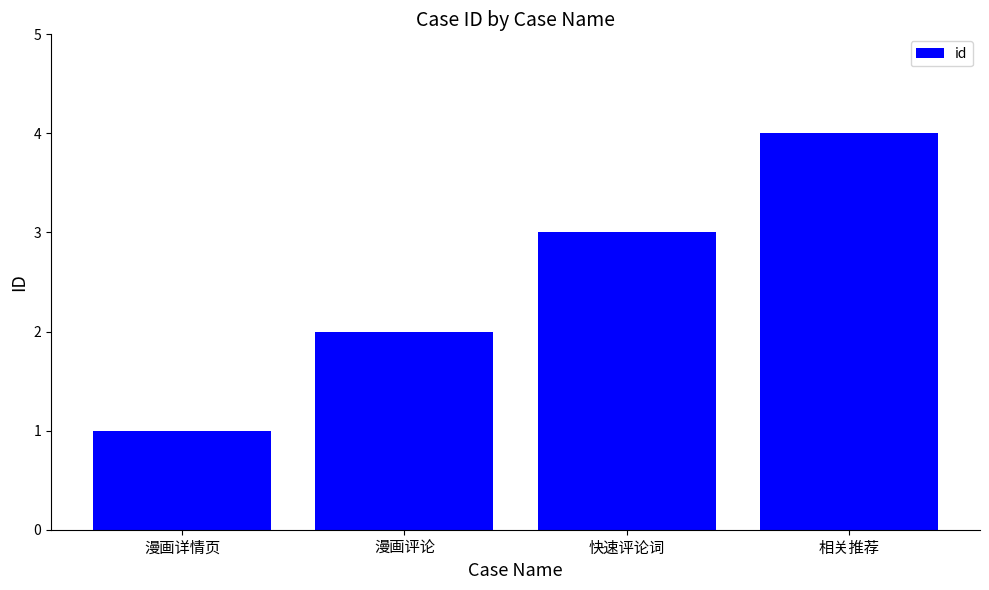

What is the ratio of the value at 相关推荐 to the value at 漫画详情页?

4.0